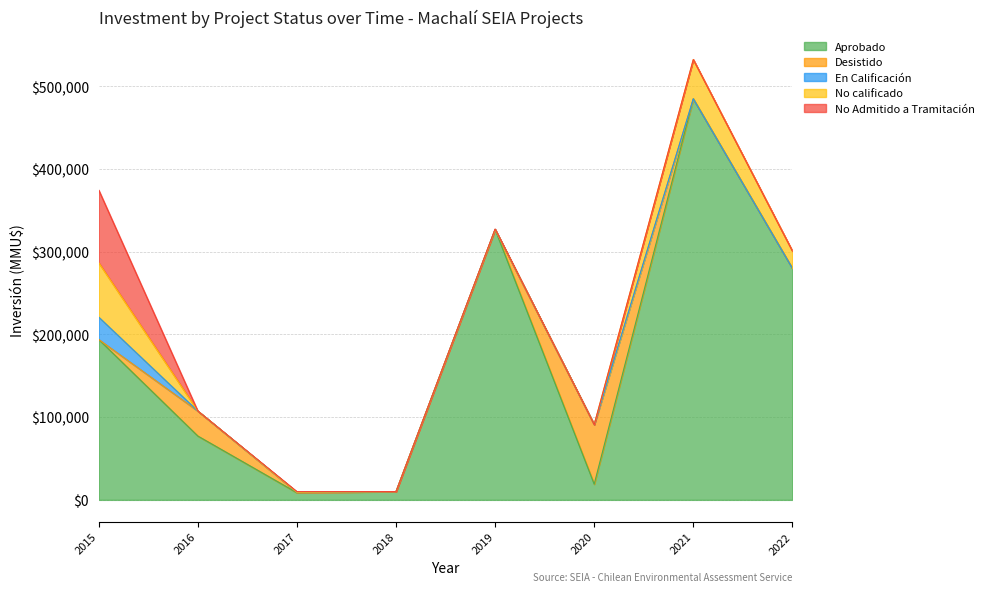

What is the total value across all series at 2017?

9956